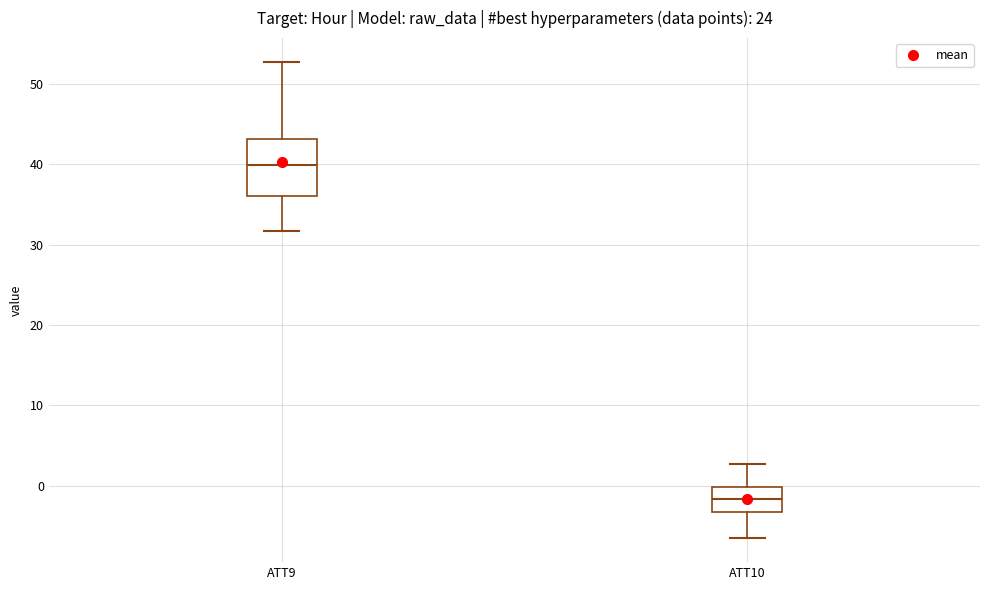

Which box has the highest median line?

ATT9